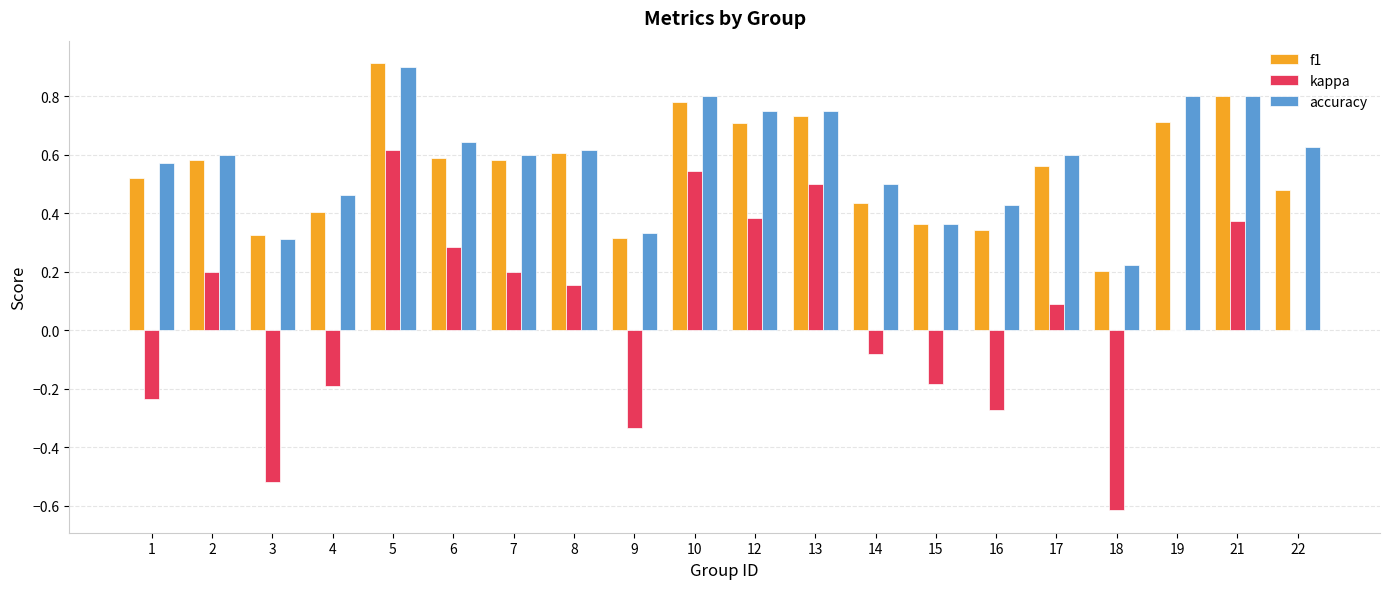

At which category is the sum across all series the highest?

5